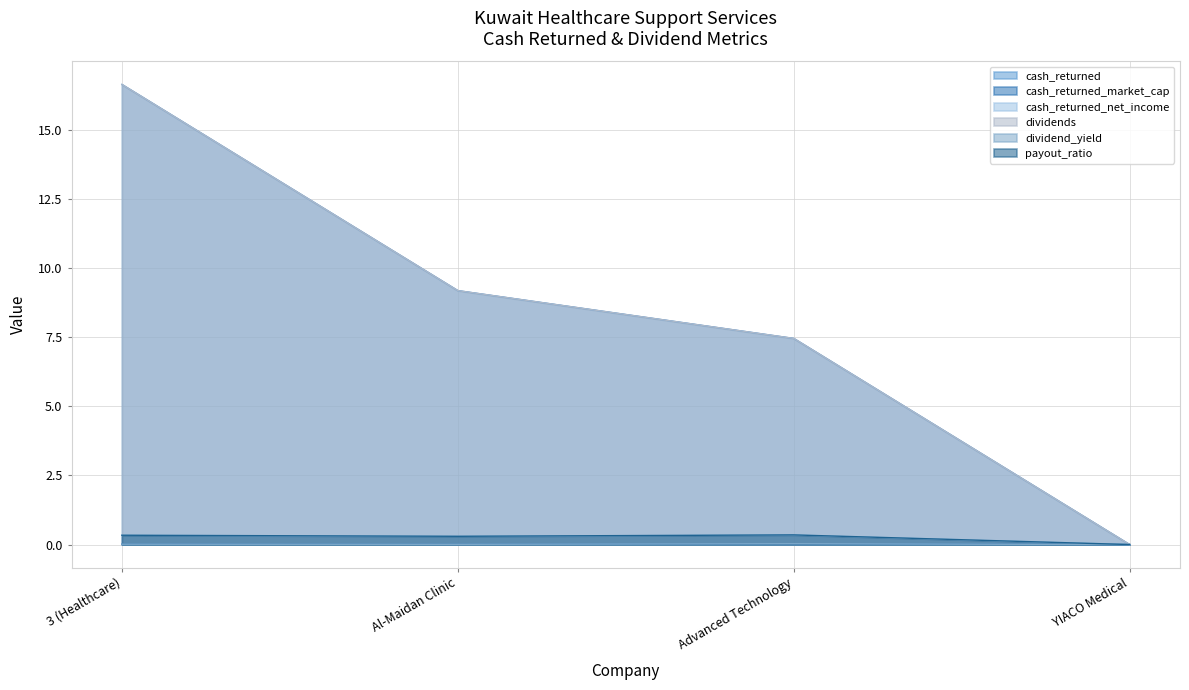

What is the sum of all cash_returned_net_income values?

1.0